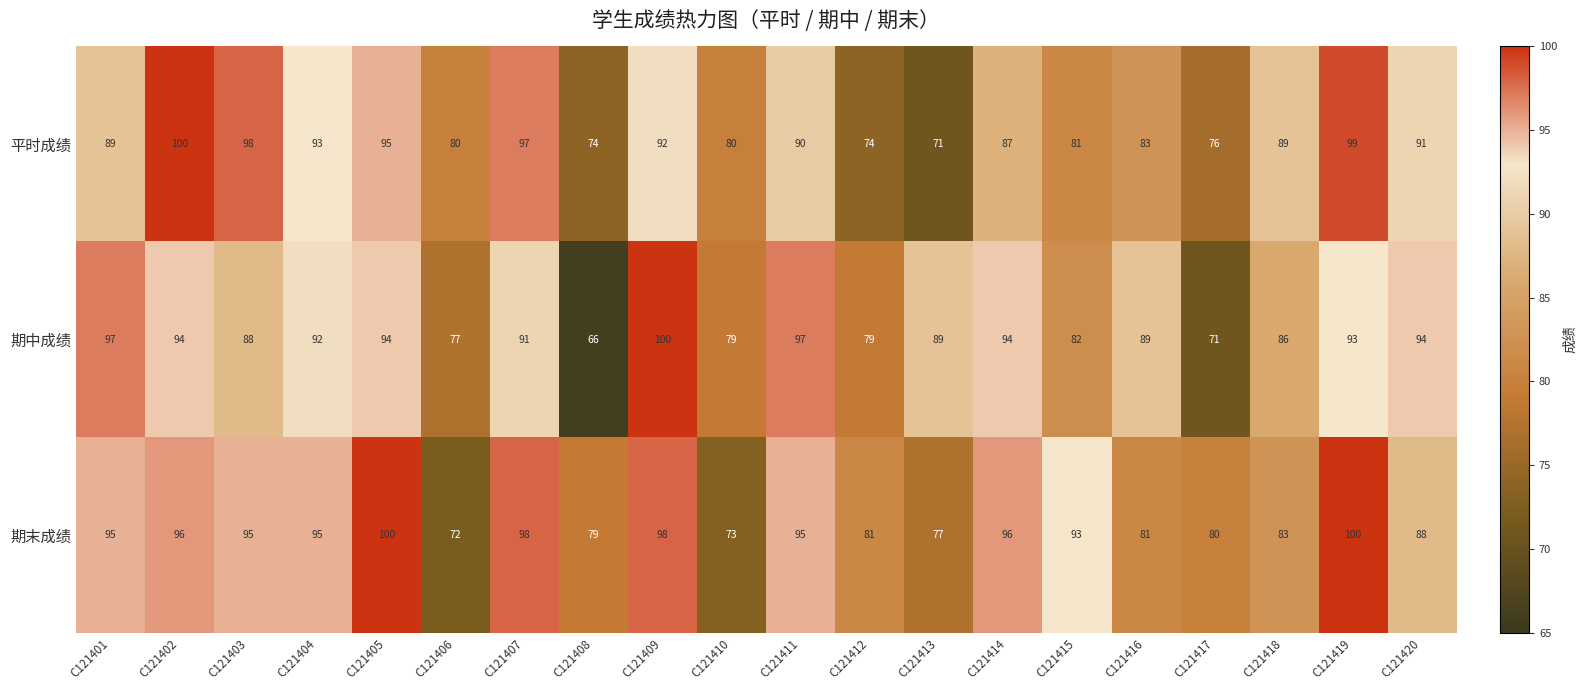

Rank the series at C121406 from lowest to highest value.

期末成绩, 期中成绩, 平时成绩